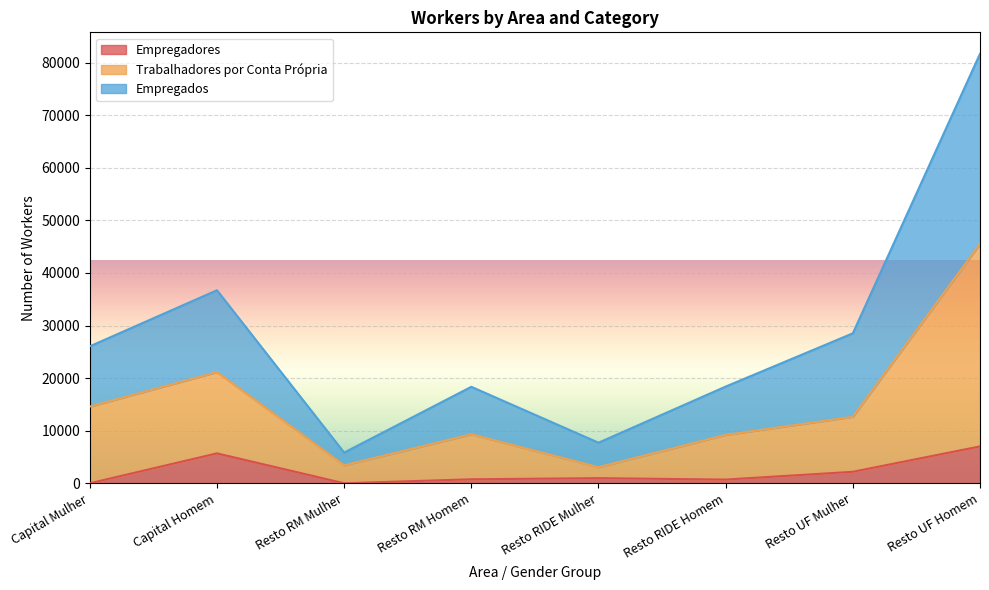

Which label corresponds to the smallest value in the chart?

Capital Mulher